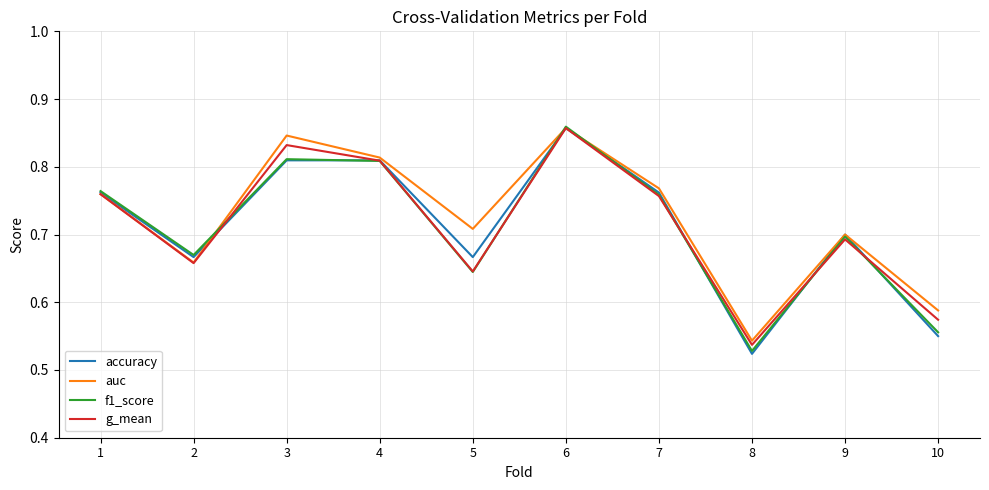

Which category has the highest value across all series?

6